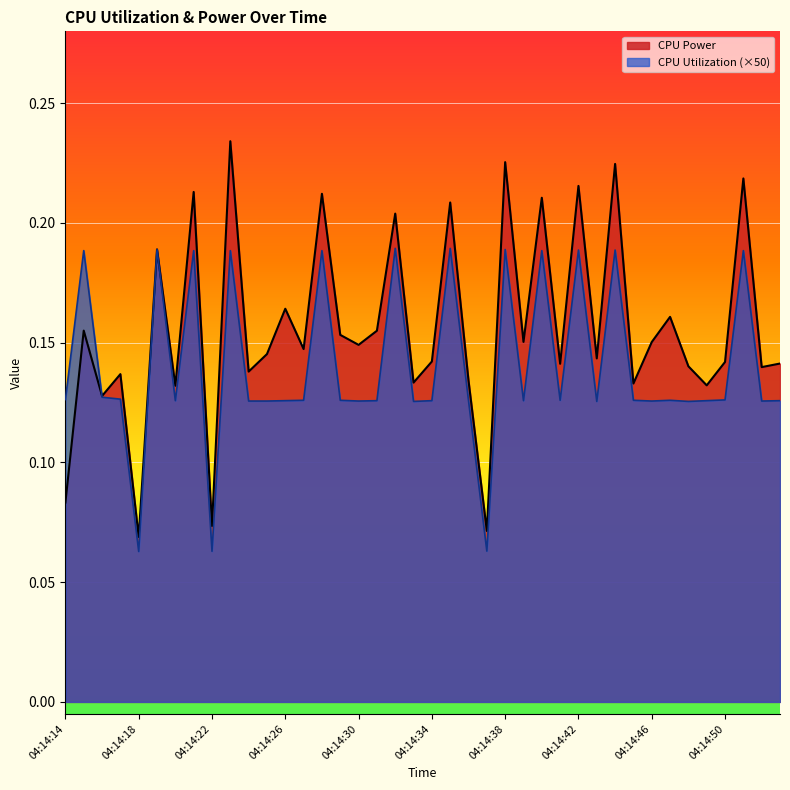

Between 04:14:25 and 04:14:34, which series saw the biggest shift?

CPU Power